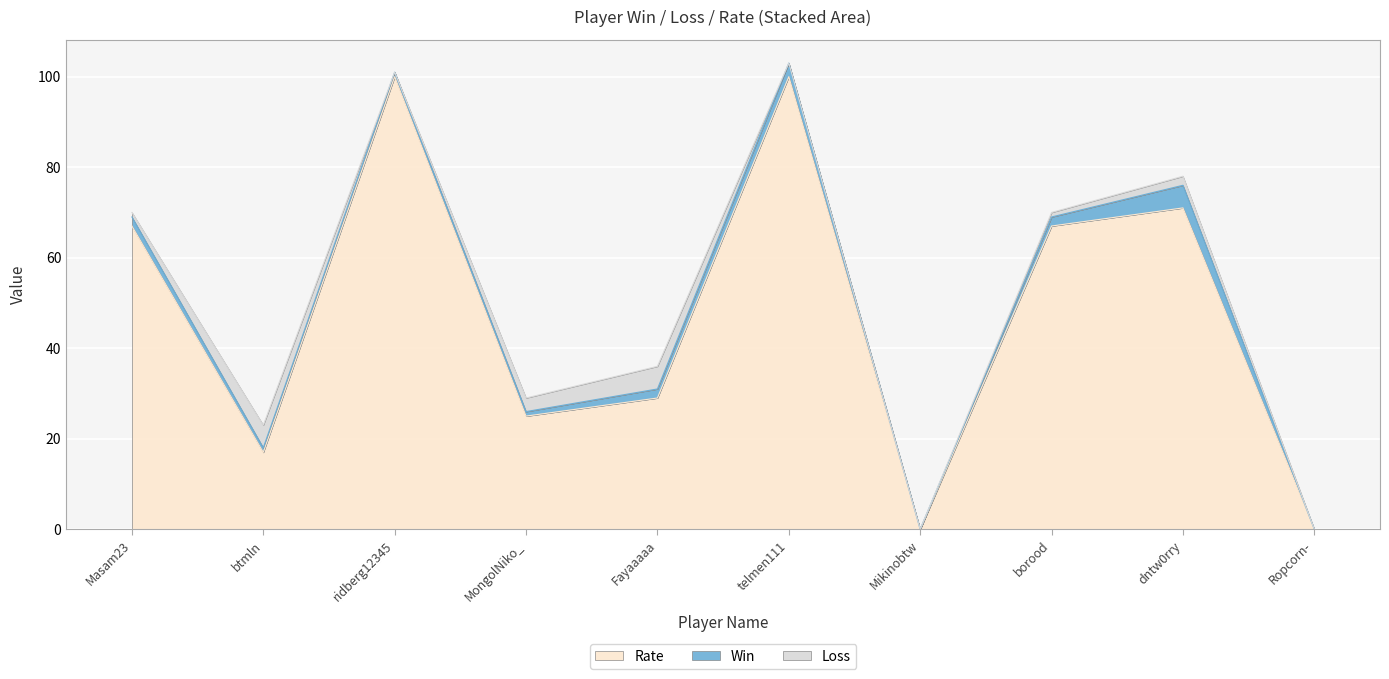

How many intersections are there between Loss and Win?

4